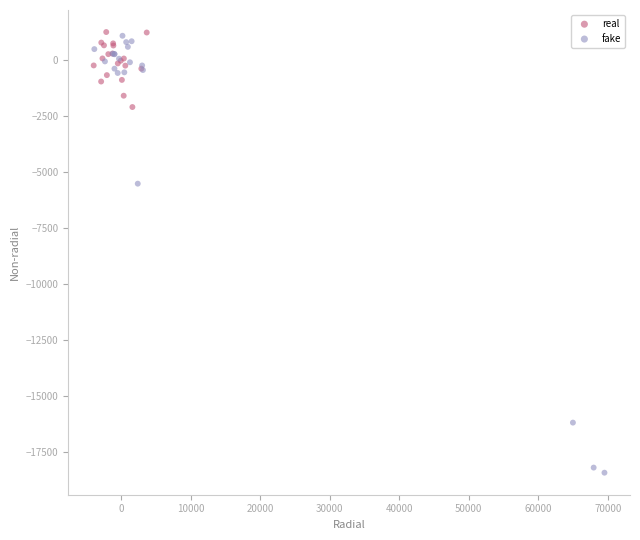

Which series has the widest spread of Y values?

fake